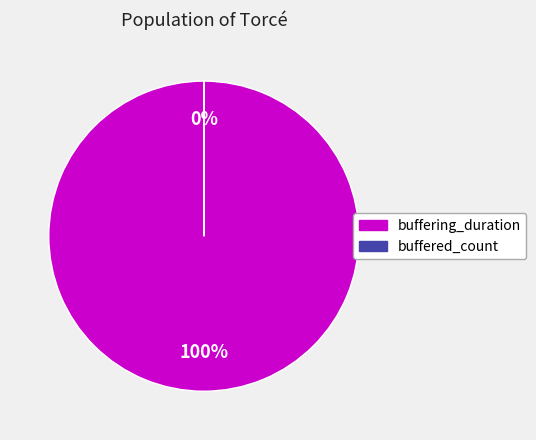

Which has a higher value, buffered_count or buffering_duration?

buffering_duration